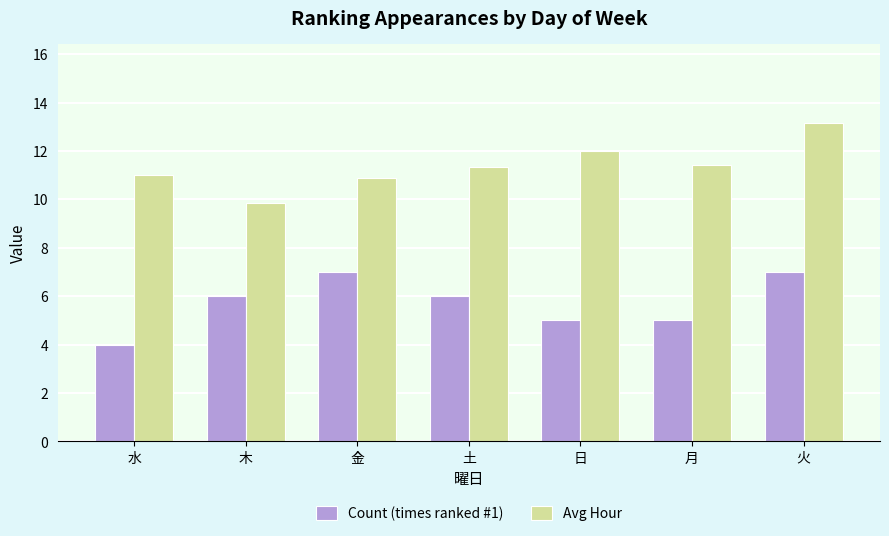

What is the label of the 2nd bar from the left?

木